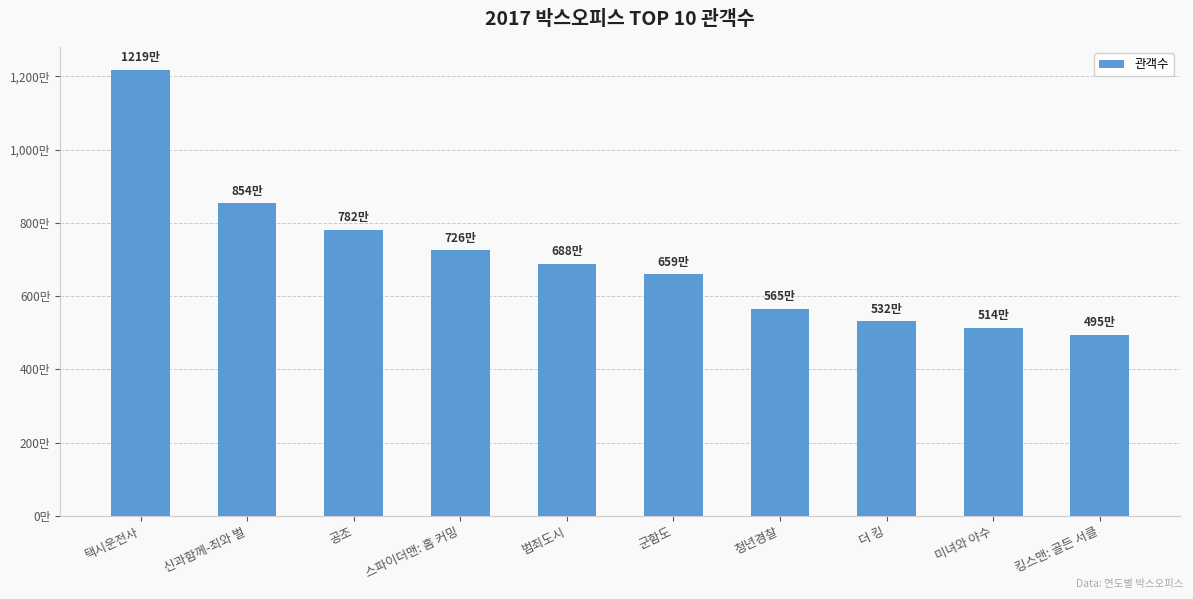

List the labels in order of value, smallest first.

킹스맨: 골든 서클, 미녀와 야수, 더 킹, 청년경찰, 군함도, 범죄도시, 스파이더맨: 홈 커밍, 공조, 신과함께-죄와 벌, 택시운전사